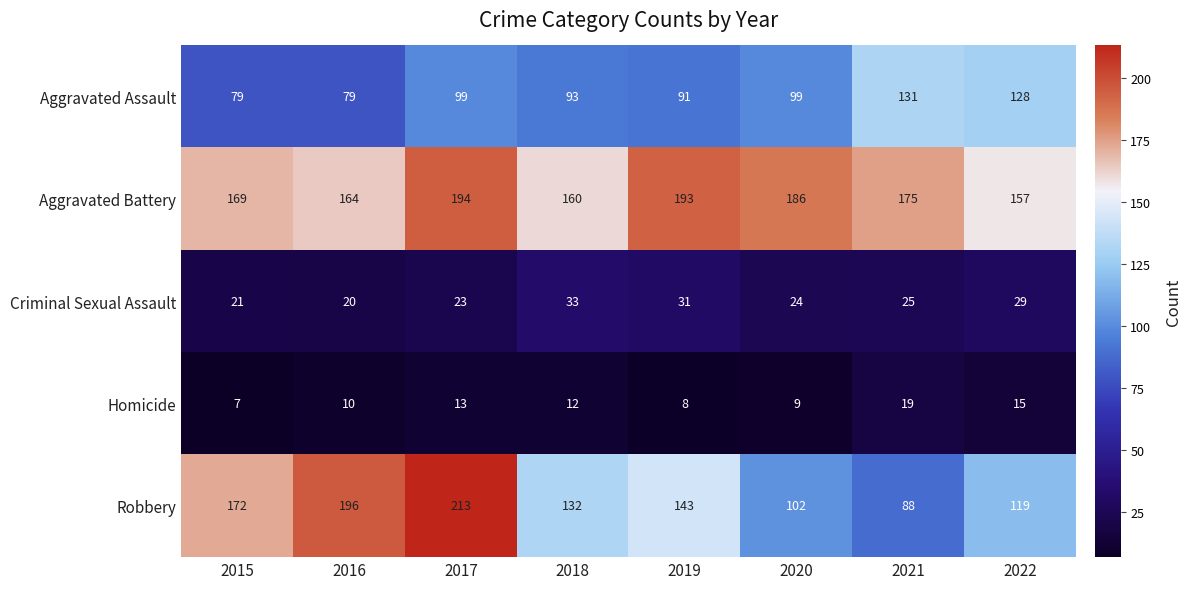

Is it true that Robbery equals 88 at 2021?

True